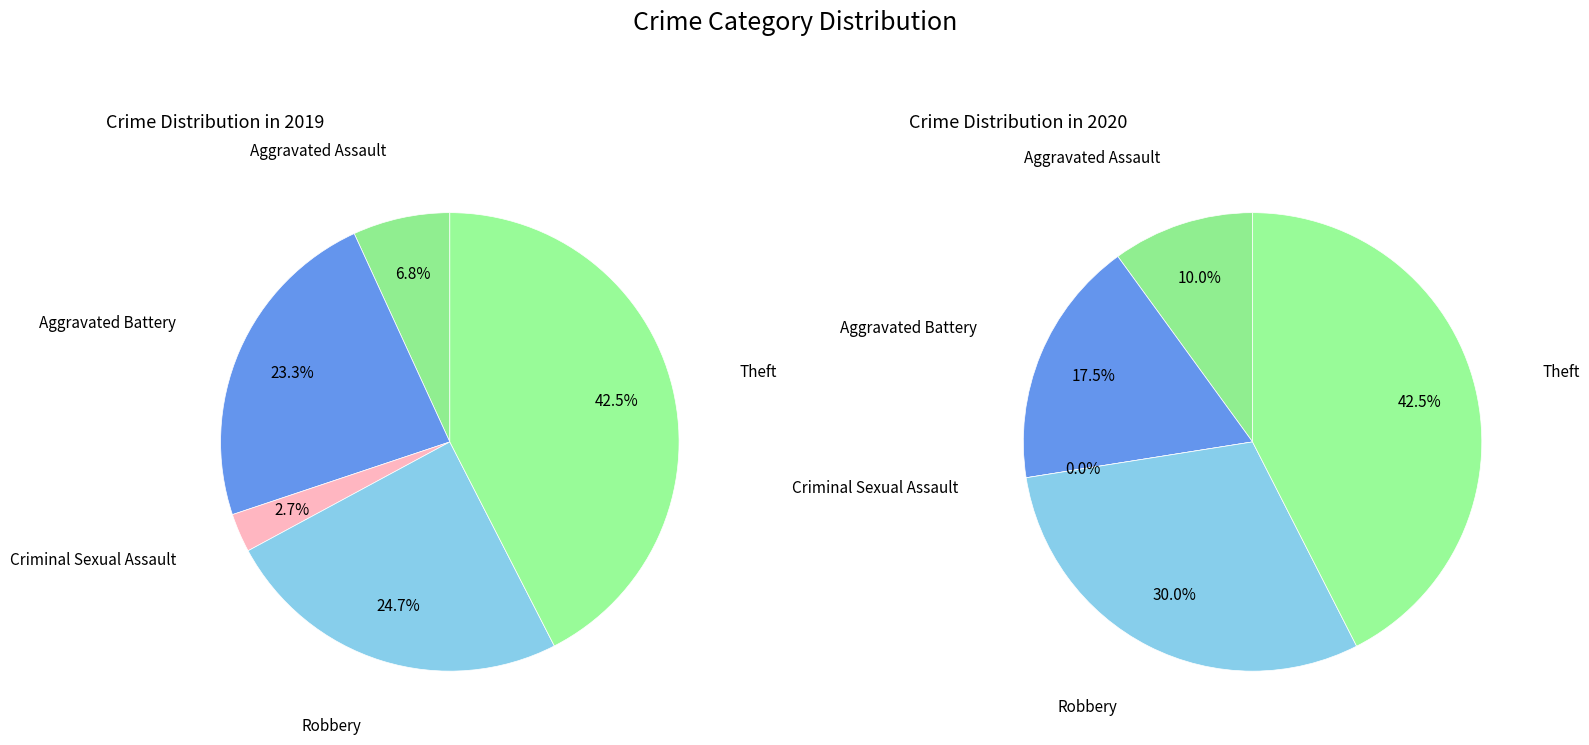

Which series changed the most between Aggravated Battery and Criminal Sexual Assault?

values_2019